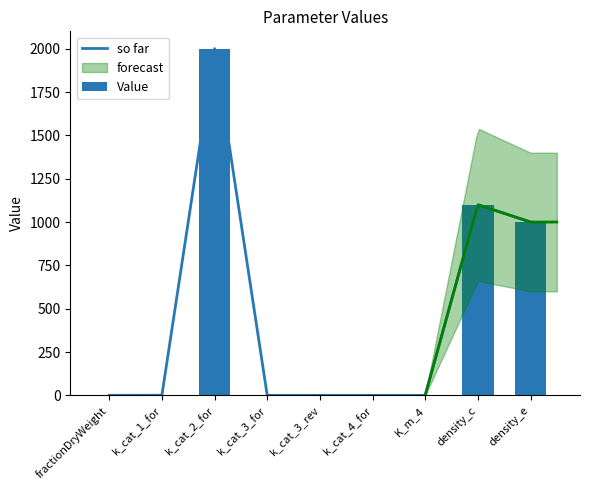

What is the value of the Value bar at the 3rd from the left?

2000.0